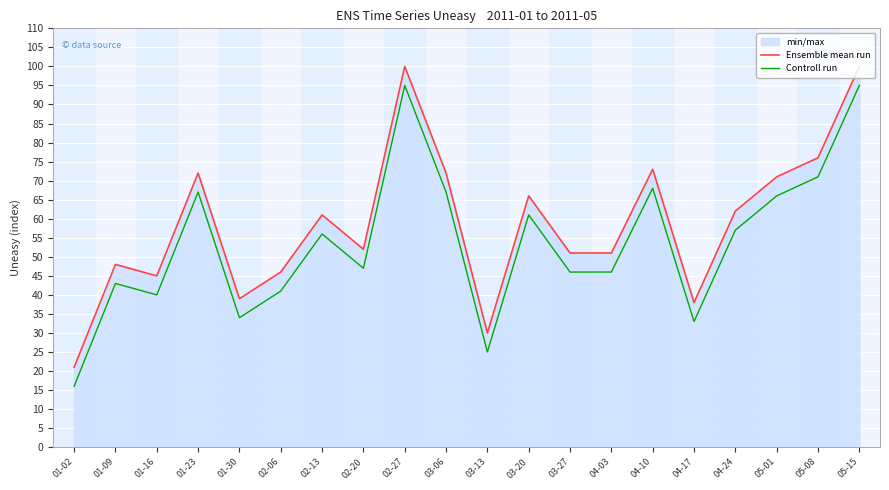

What is the maximum value for Ensemble mean run?

100